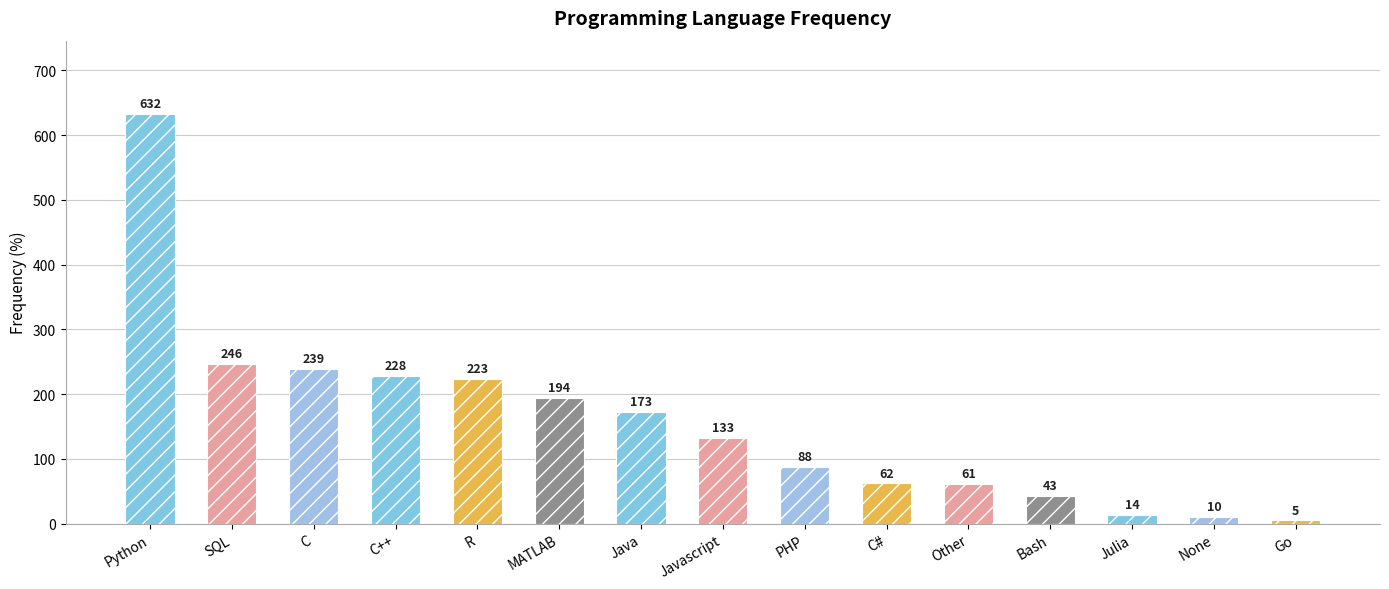

What is the difference between the values at Julia and None?

4